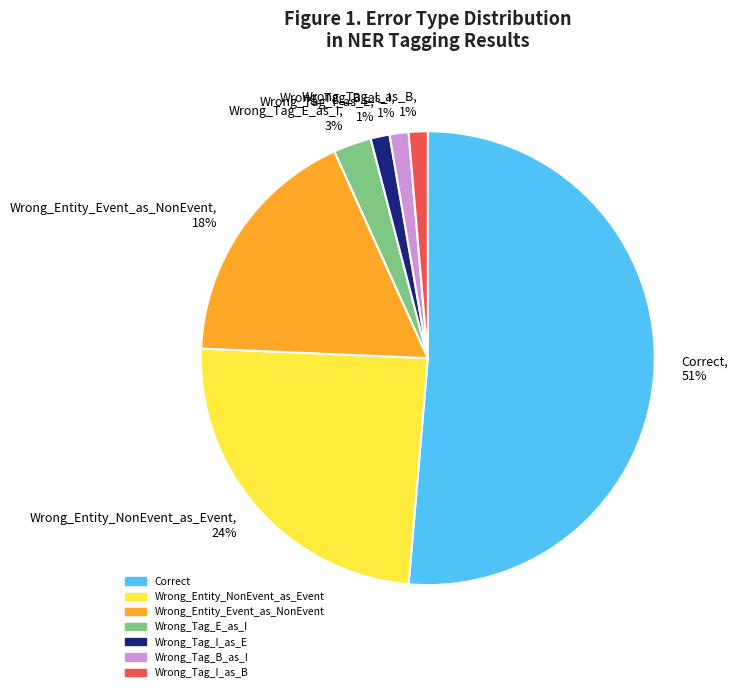

Which has a higher value, Wrong_Tag_E_as_I or Wrong_Entity_NonEvent_as_Event?

Wrong_Entity_NonEvent_as_Event